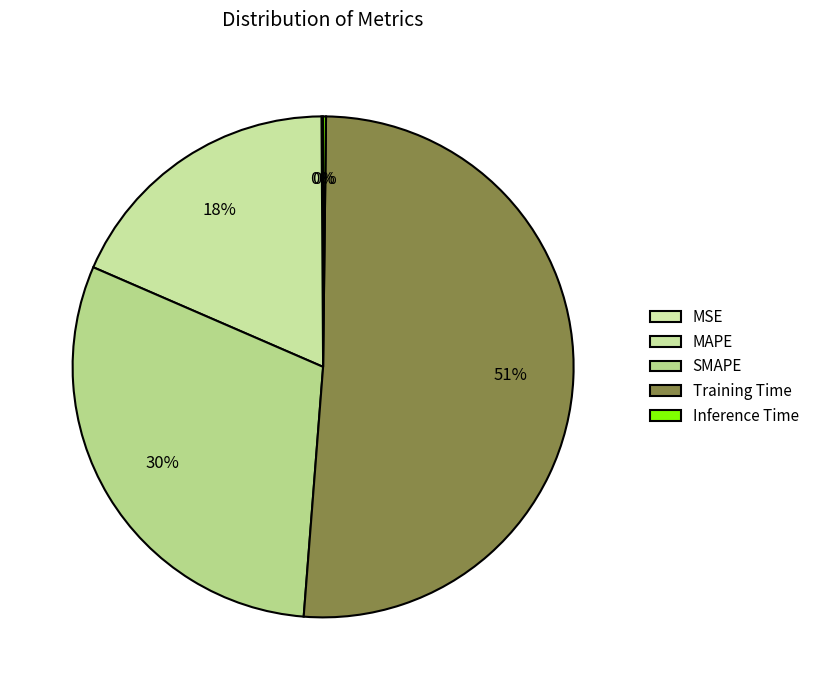

Count the number of slices in the pie.

5